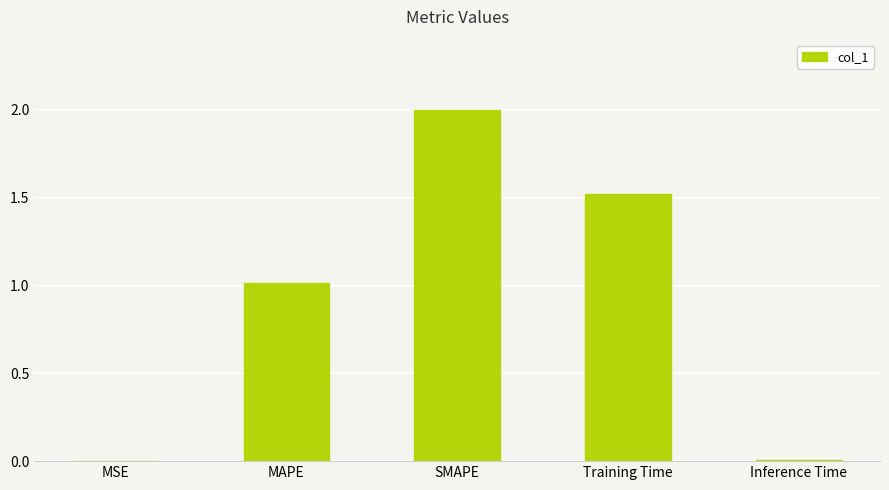

Between MAPE and Training Time, which is larger?

Training Time